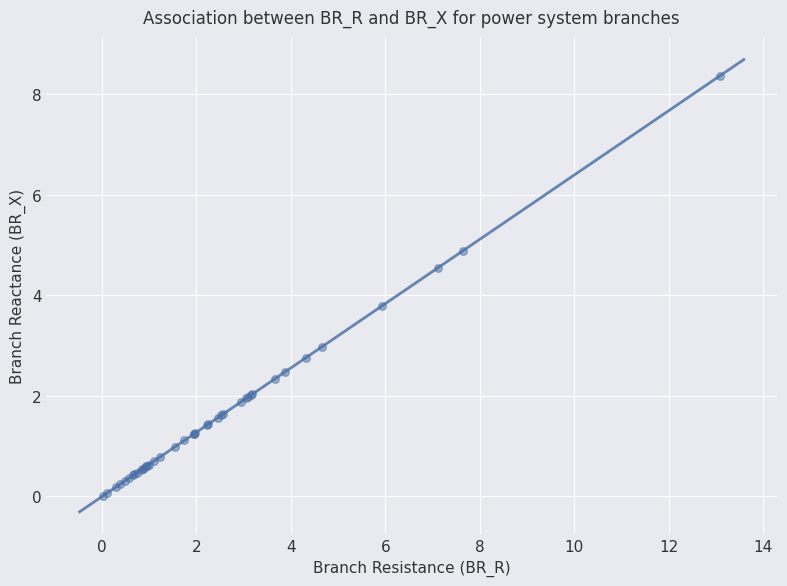

What Y value in the scatter plot is closest to 4?

3.8